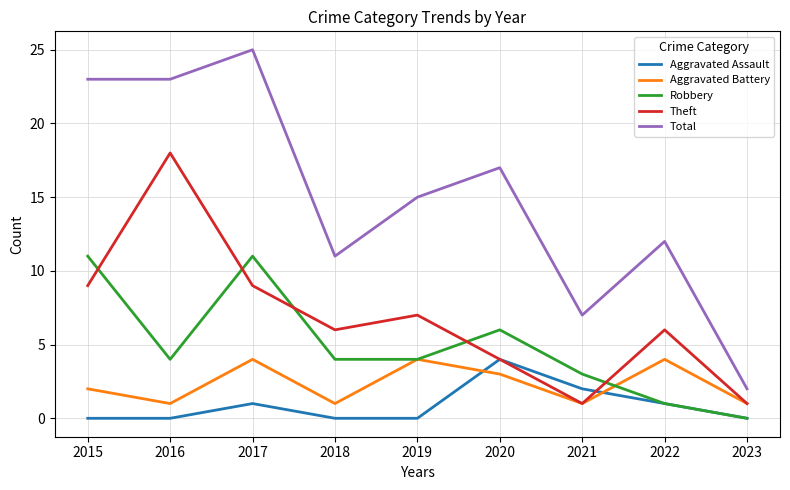

Which series changed the most between 2017 and 2018?

Total